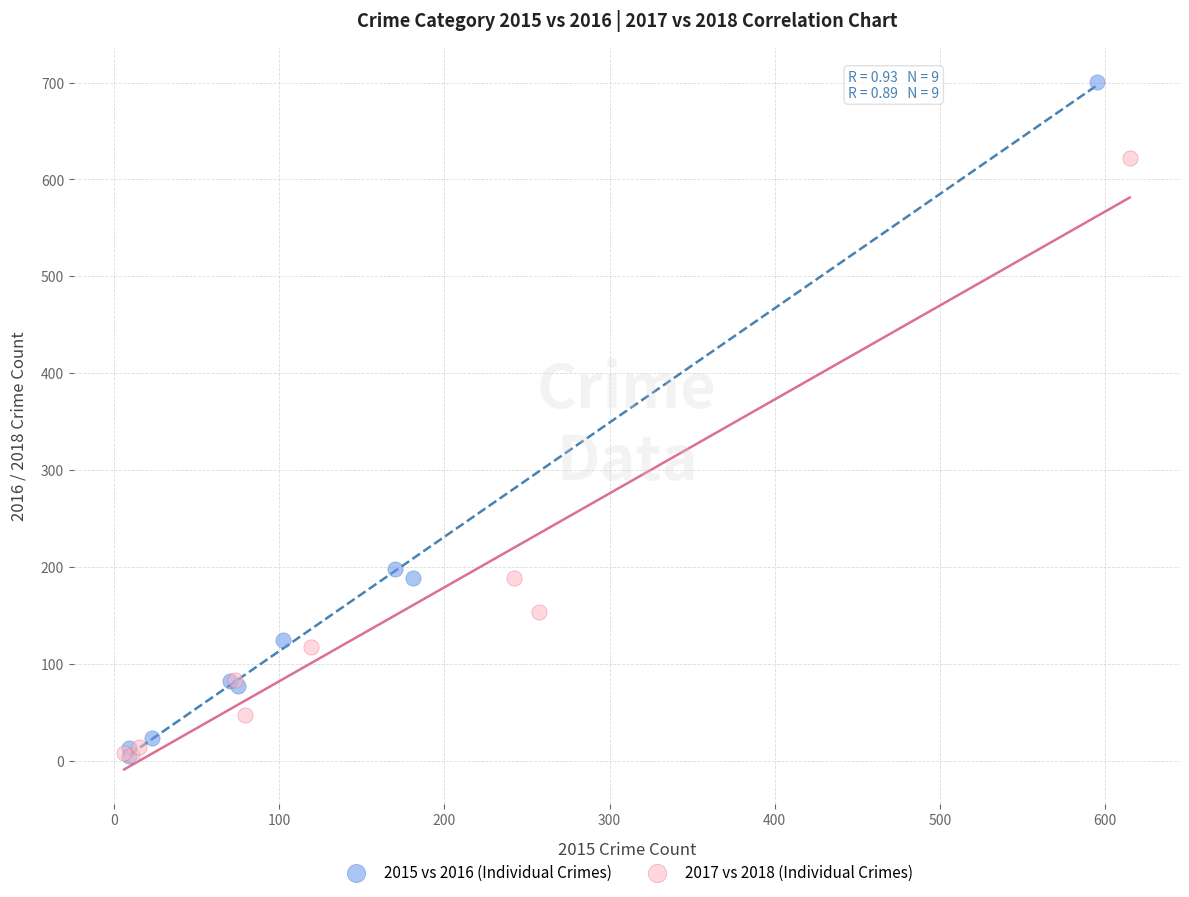

Which series contains the highest Y value?

2015 vs 2016 (Individual Crimes)